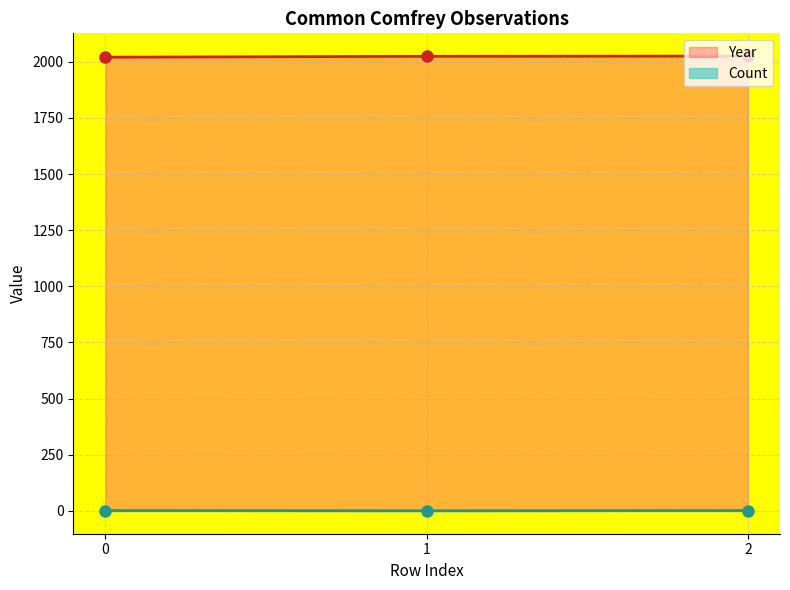

What is the maximum value shown in the chart?

2025